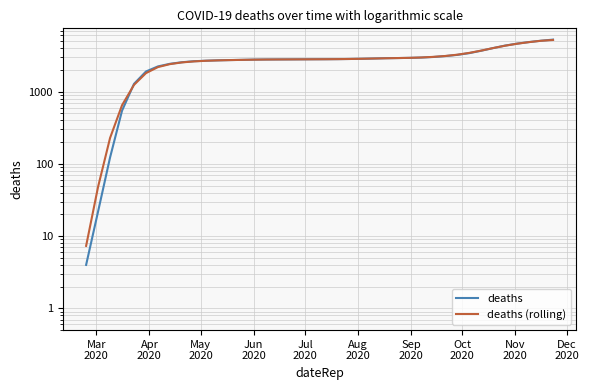

How many distinct data groups are displayed?

2